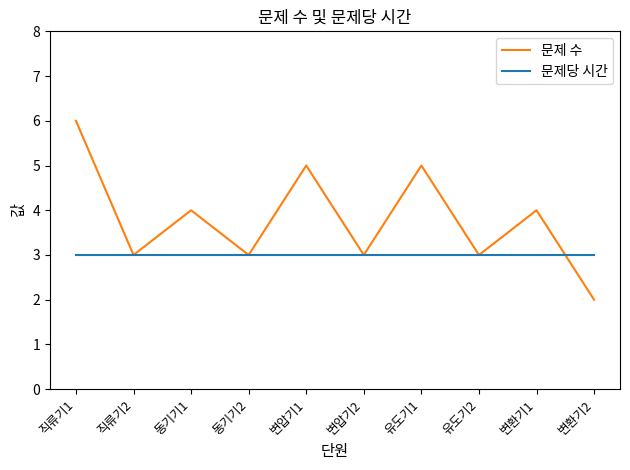

Reading left to right, transcribe all the data shown in this chart.

문제 수: 6	3	4	3	5	3	5	3	4	2
문제당 시간: 3	3	3	3	3	3	3	3	3	3